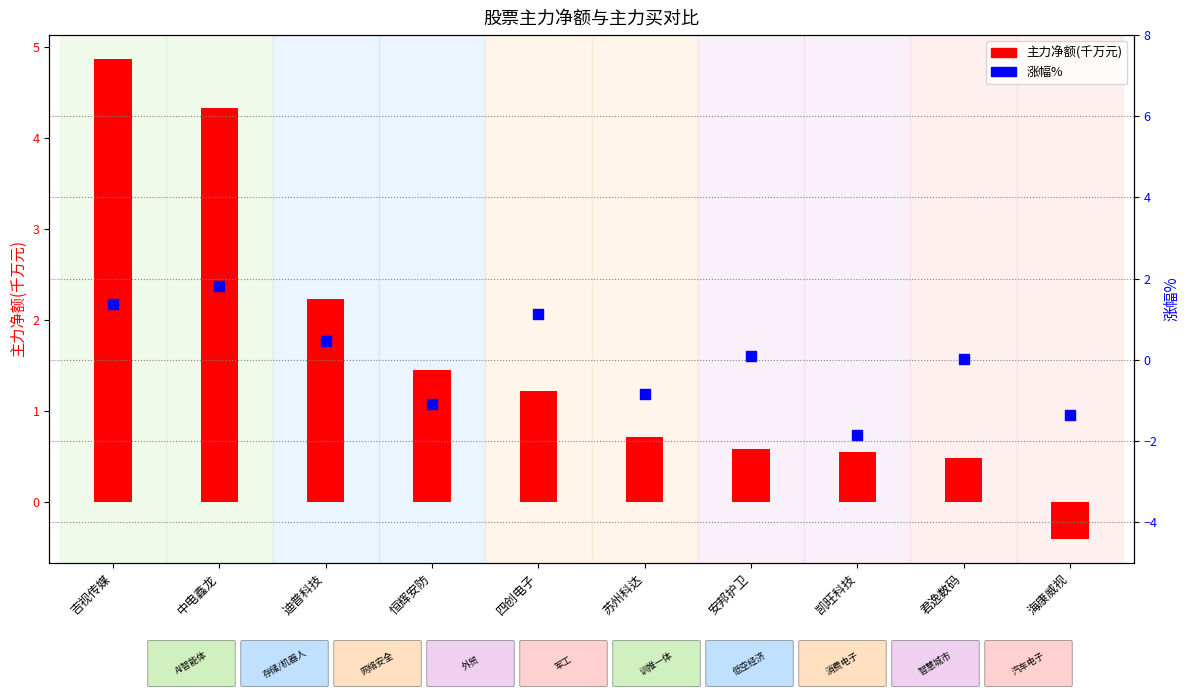

Which series reaches the minimum Y coordinate?

涨幅%